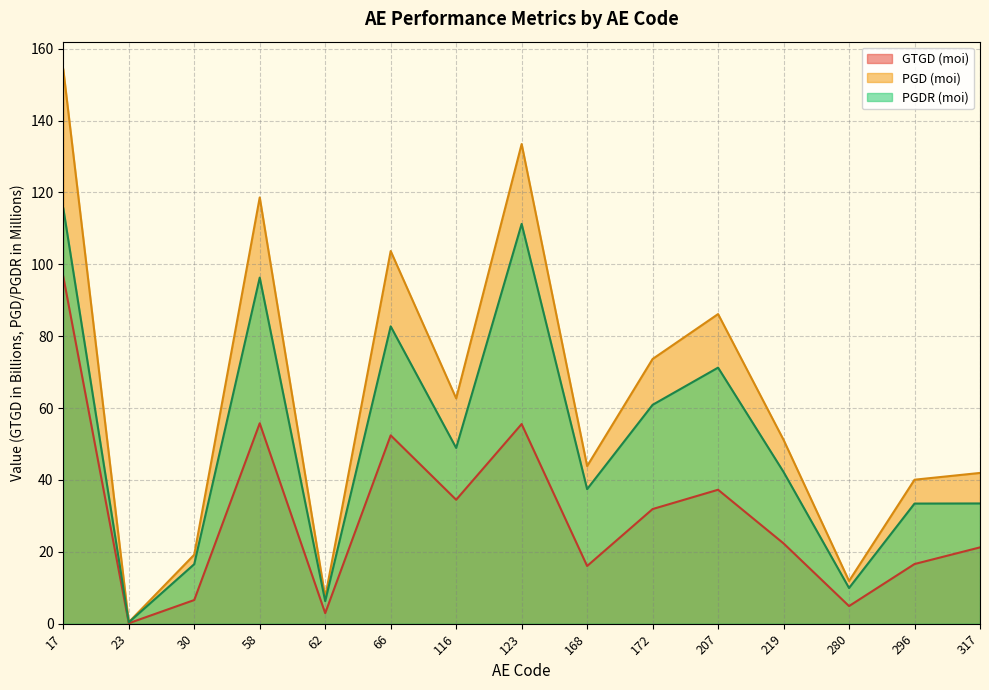

At which label is PGDR (moi) closest to 57?

172